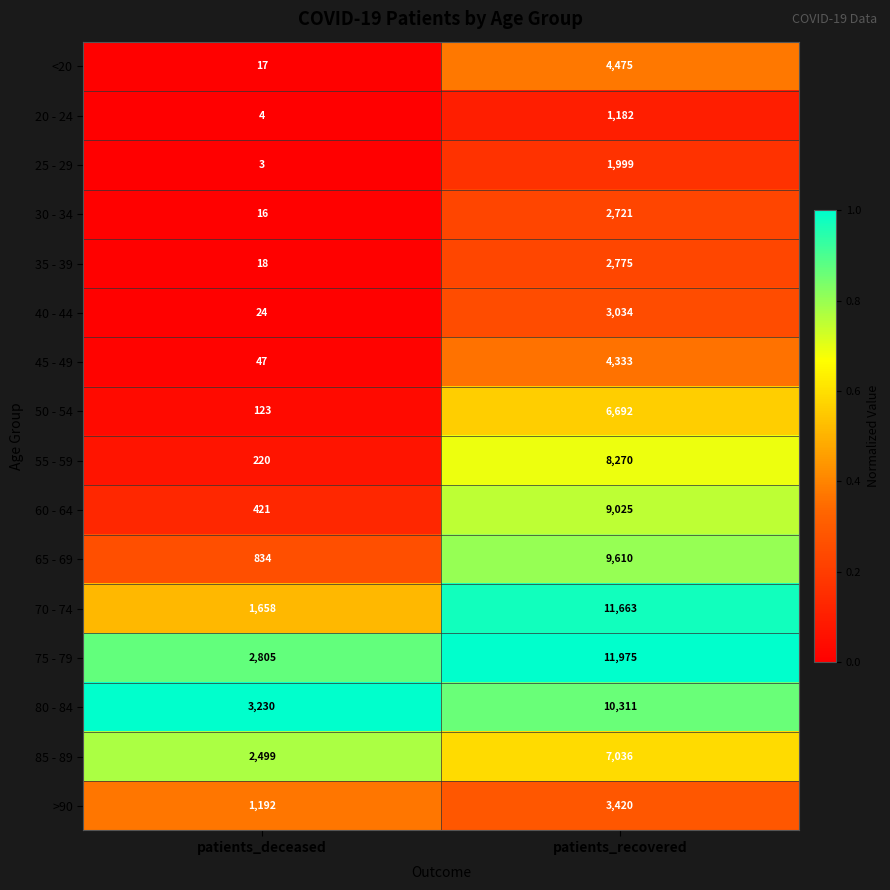

True or false: 25 - 29 has a value of 5 at patients_deceased.

False